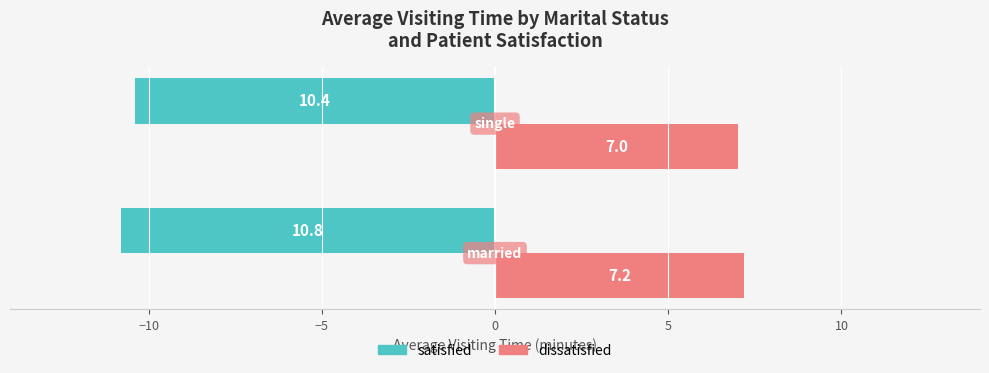

How many distinct data groups are displayed?

2